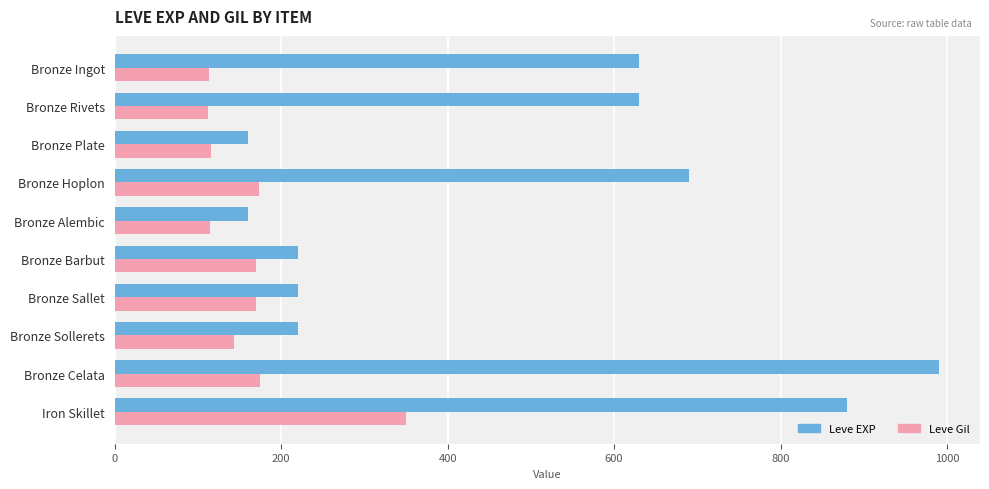

What is the smallest value displayed?

112